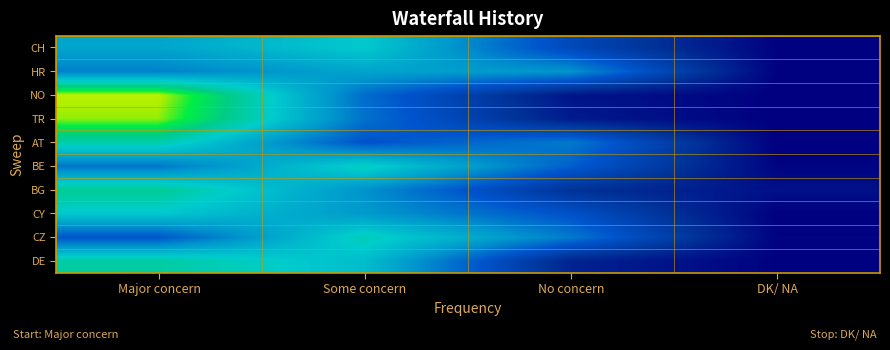

Which category has the lowest value across all series?

DK/ NA